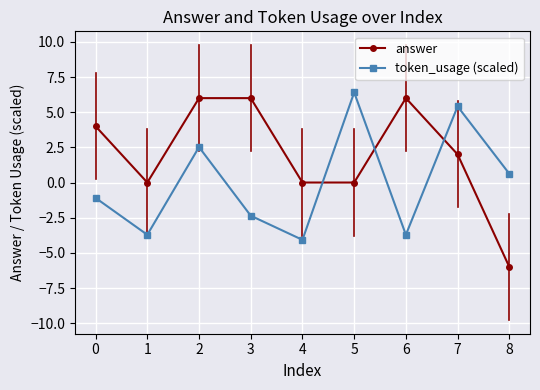

The value of answer at 5 is 0.0. True or false?

True